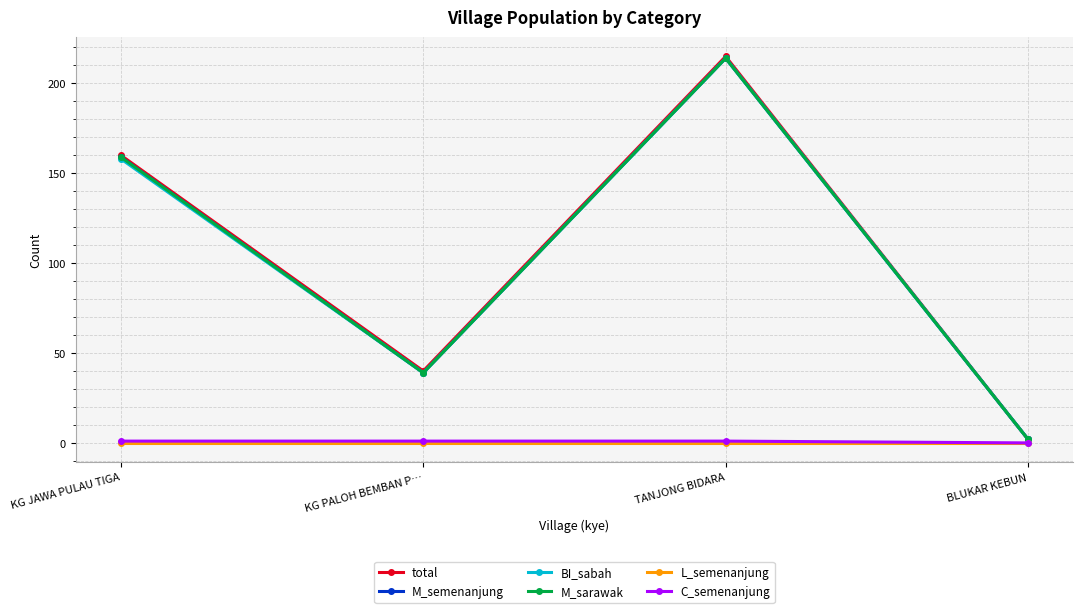

What is the sum of all total values?

417